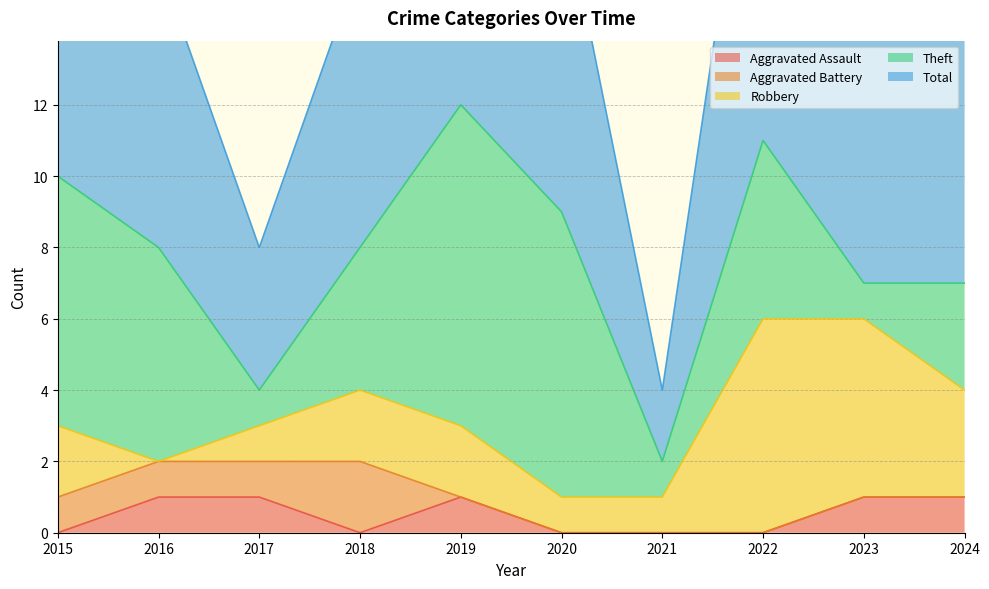

How many interior local peaks does the Robbery series have?

1